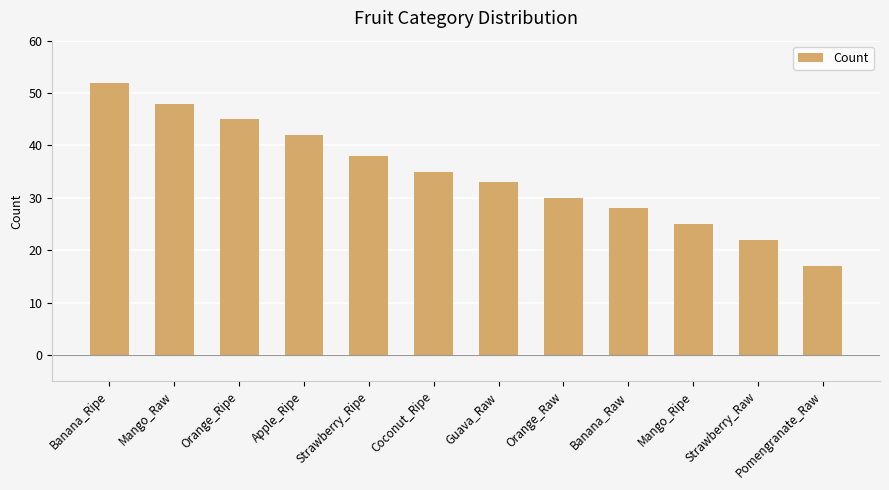

How many bars are there in total?

12